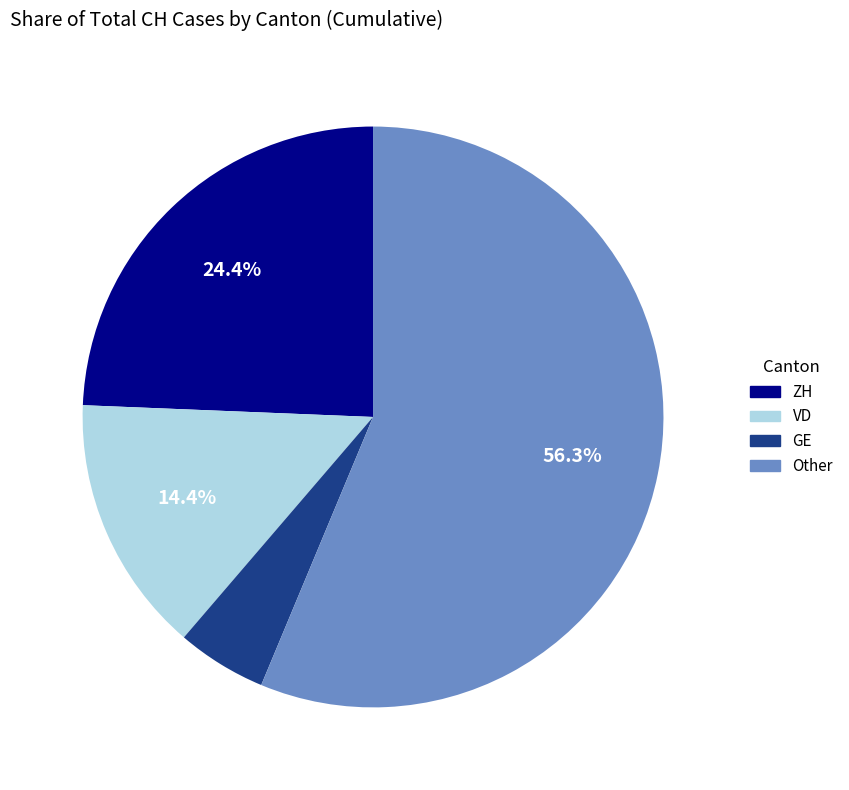

Does any single category account for the majority?

Yes